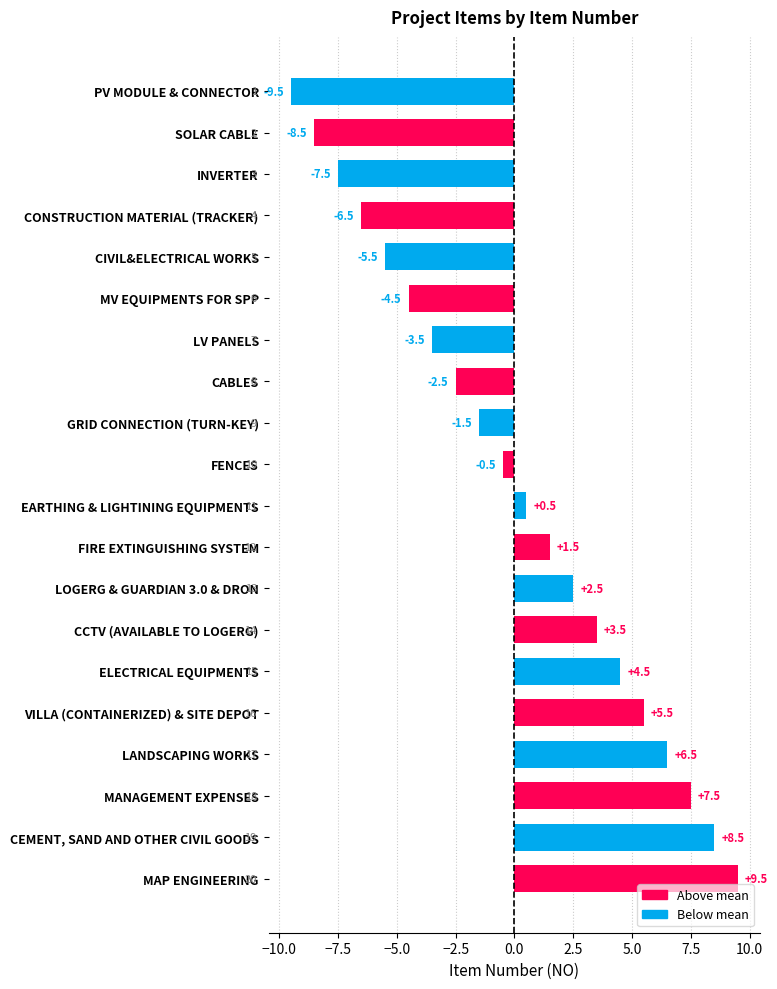

Reading top to bottom, transcribe all the data shown in this chart.

-9.5	-8.5	-7.5	-6.5	-5.5	-4.5	-3.5	-2.5	-1.5	-0.5	0.5	1.5	2.5	3.5	4.5	5.5	6.5	7.5	8.5	9.5